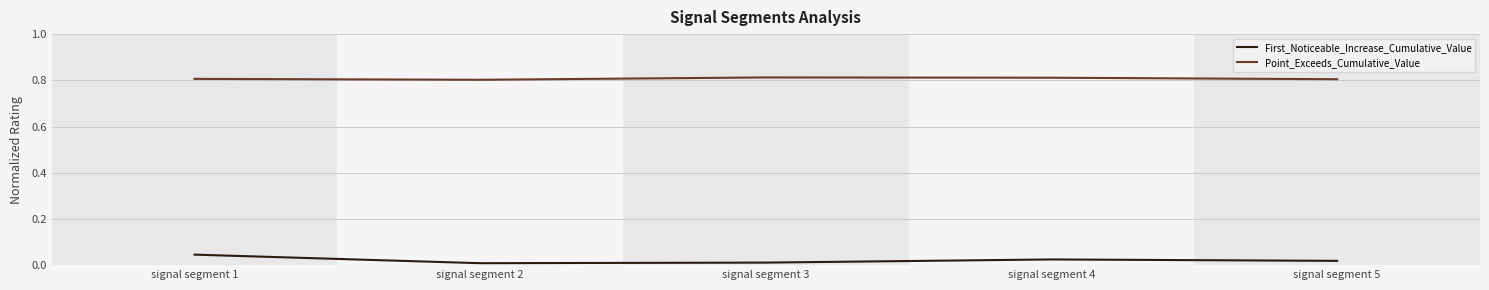

What are all the series names shown in the legend?

First_Noticeable_Increase_Cumulative_Value, Point_Exceeds_Cumulative_Value